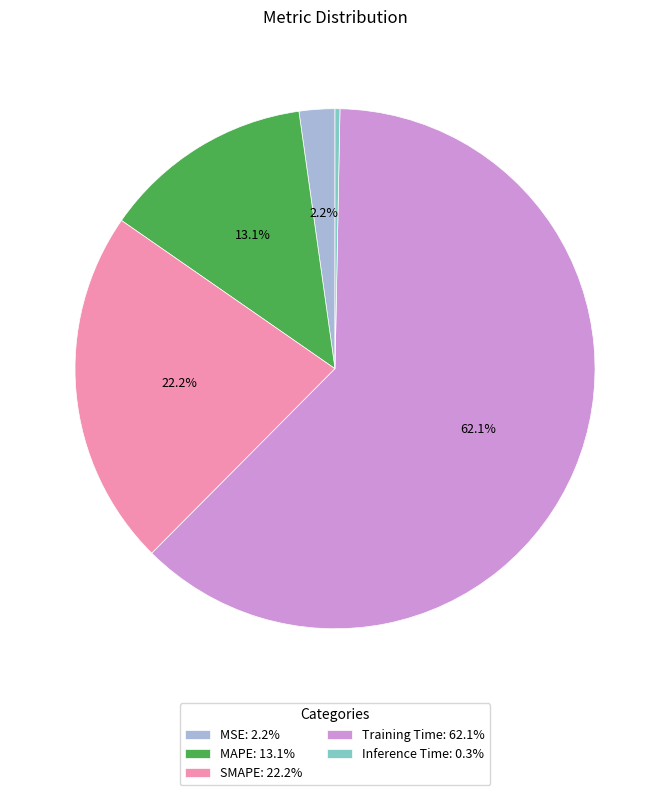

Count the number of slices in the pie.

5